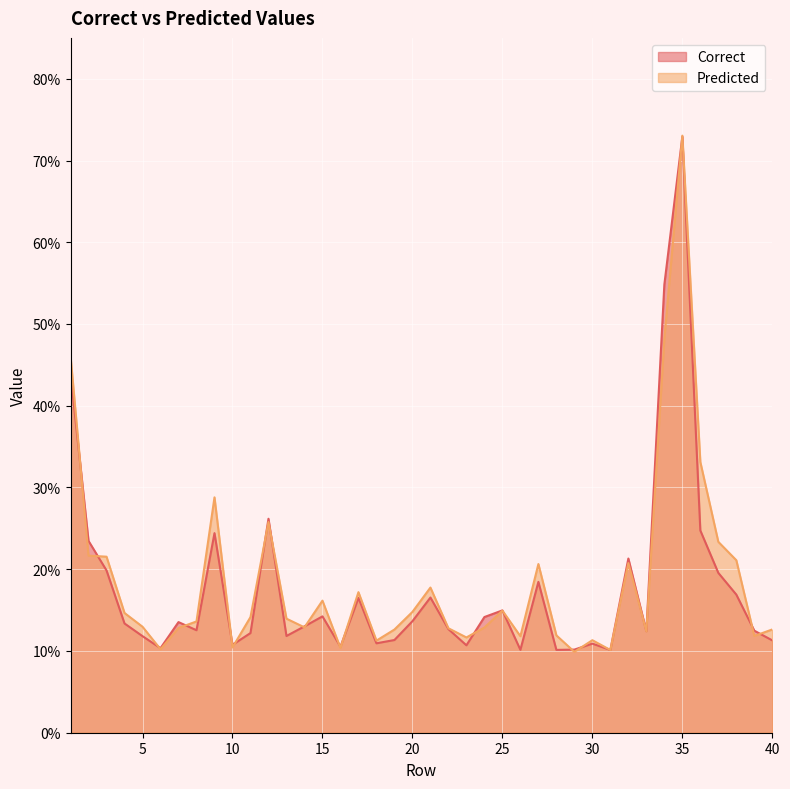

Which series has the widest spread of values?

Predicted